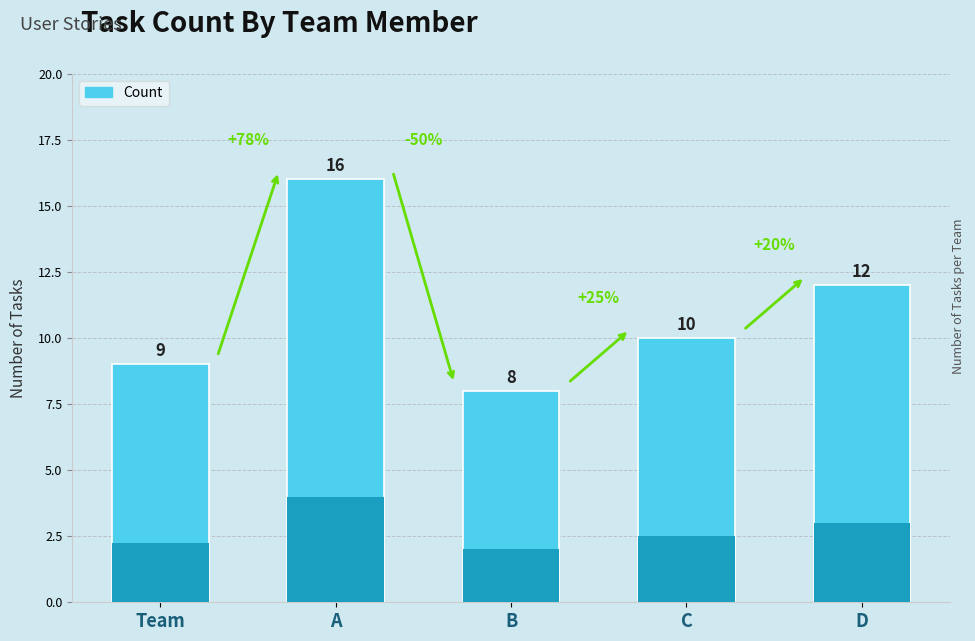

Rank the categories by value from lowest to highest.

B, Team, C, D, A